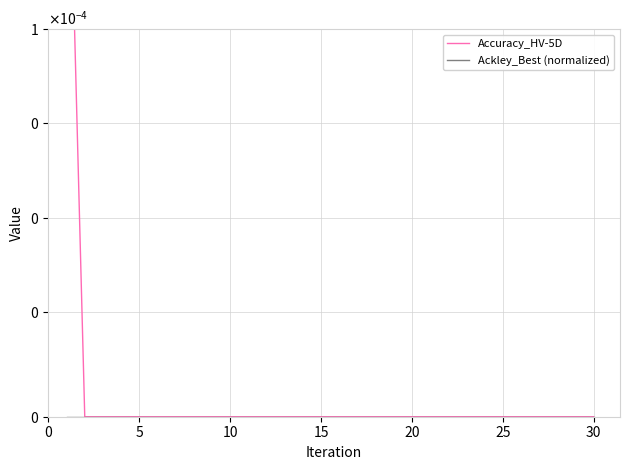

How many data points does each series have?

30